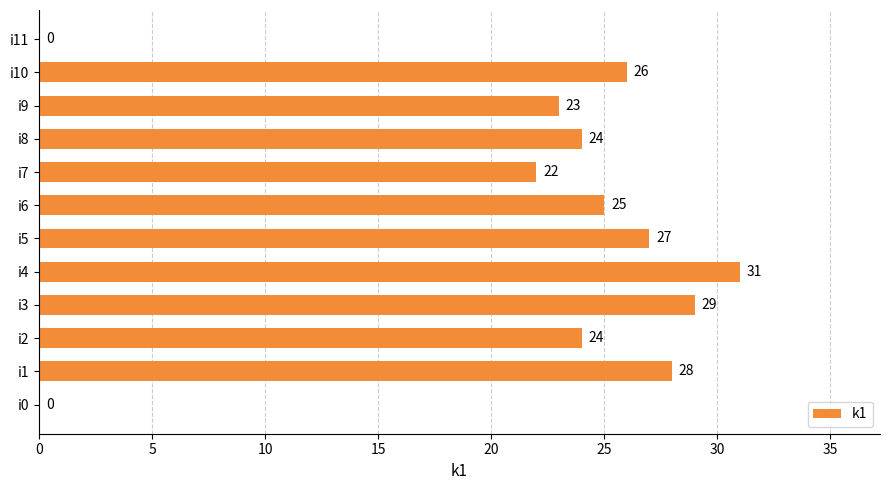

Is it true that the value at i8 is 41?

False